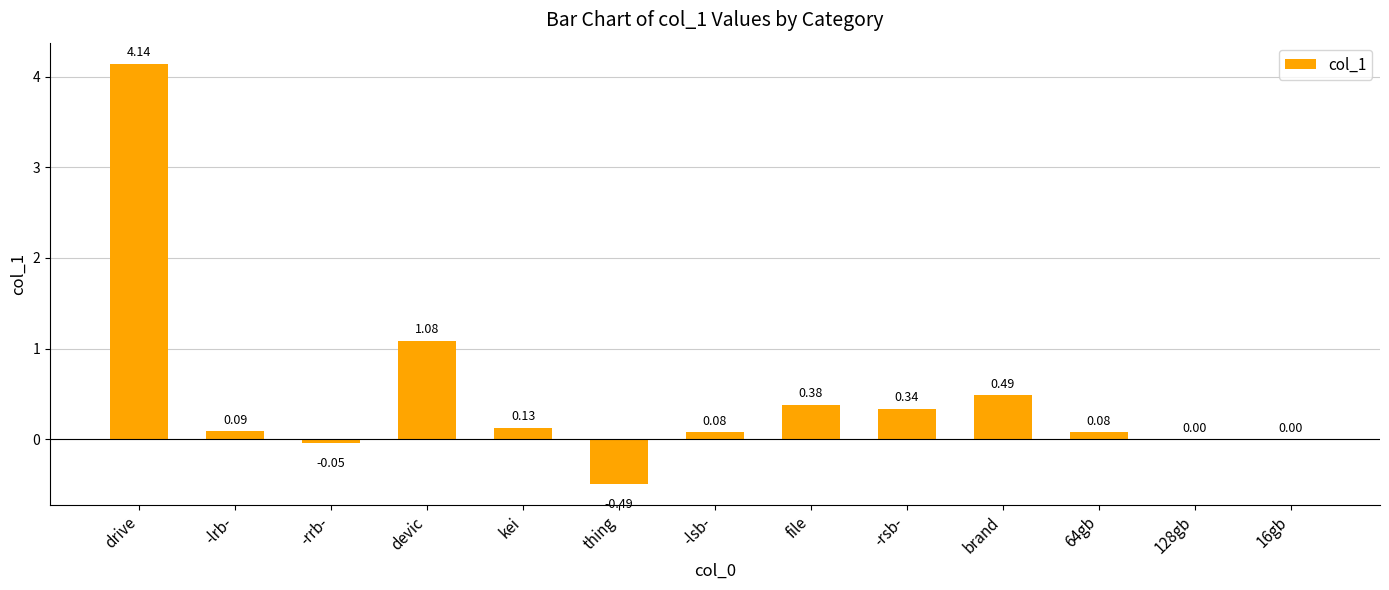

What is the sum of all values?

6.3